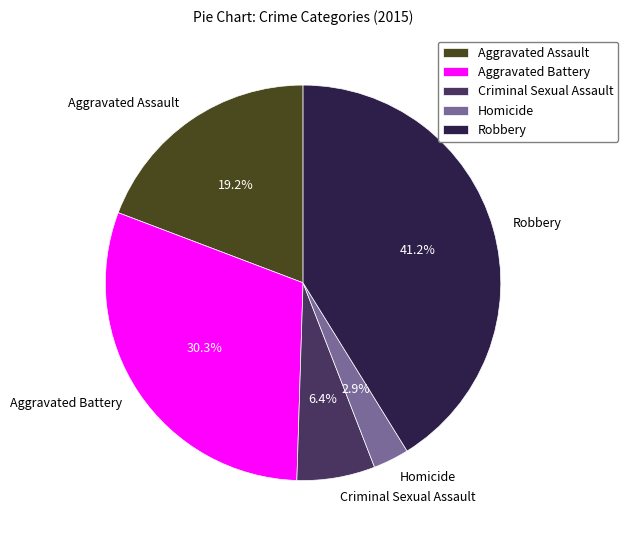

Which category has the biggest portion of the pie?

Robbery